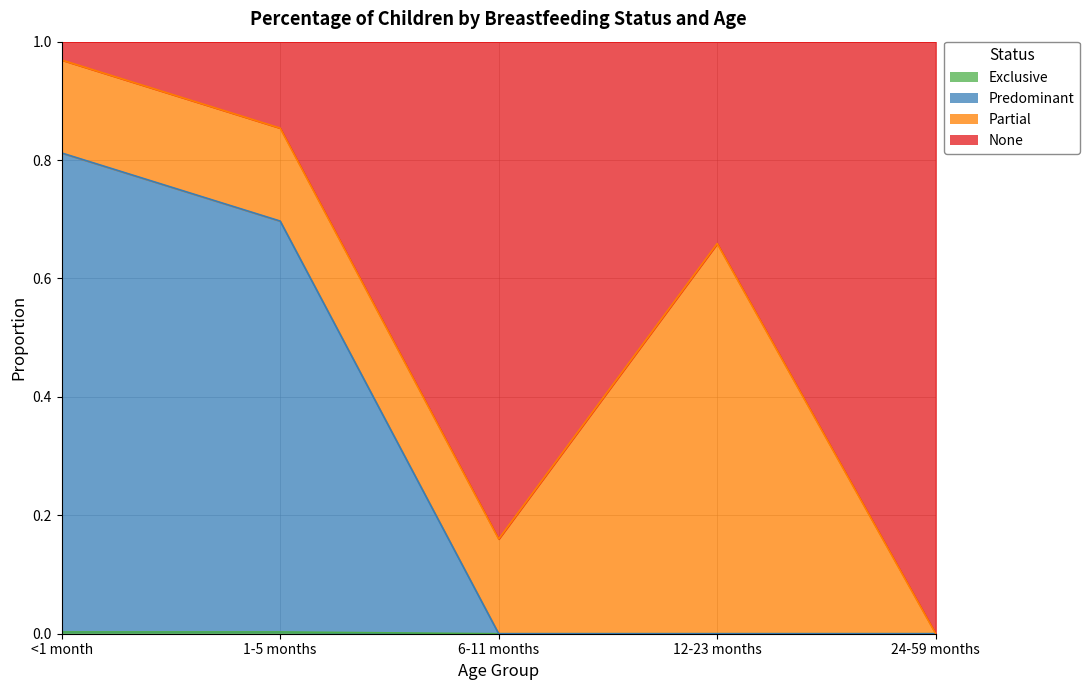

Which series changed the most between 6-11 months and 24-59 months?

None